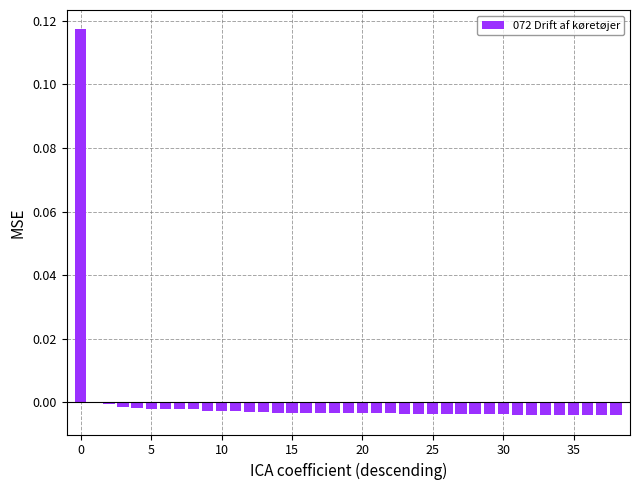

Reading left to right, extract all data points from this chart.

0.1	0.0	-0.0	-0.0	-0.0	-0.0	-0.0	-0.0	-0.0	-0.0	-0.0	-0.0	-0.0	-0.0	-0.0	-0.0	-0.0	-0.0	-0.0	-0.0	-0.0	-0.0	-0.0	-0.0	-0.0	-0.0	-0.0	-0.0	-0.0	-0.0	-0.0	-0.0	-0.0	-0.0	-0.0	-0.0	-0.0	-0.0	-0.0